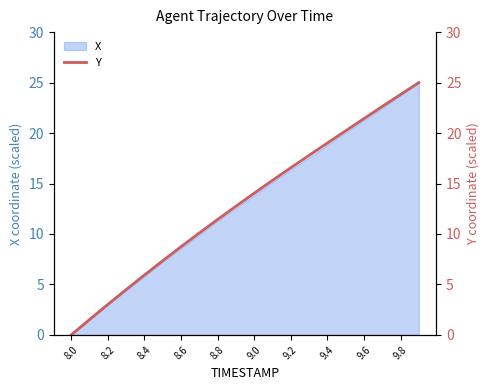

How many lines are shown in the chart?

1